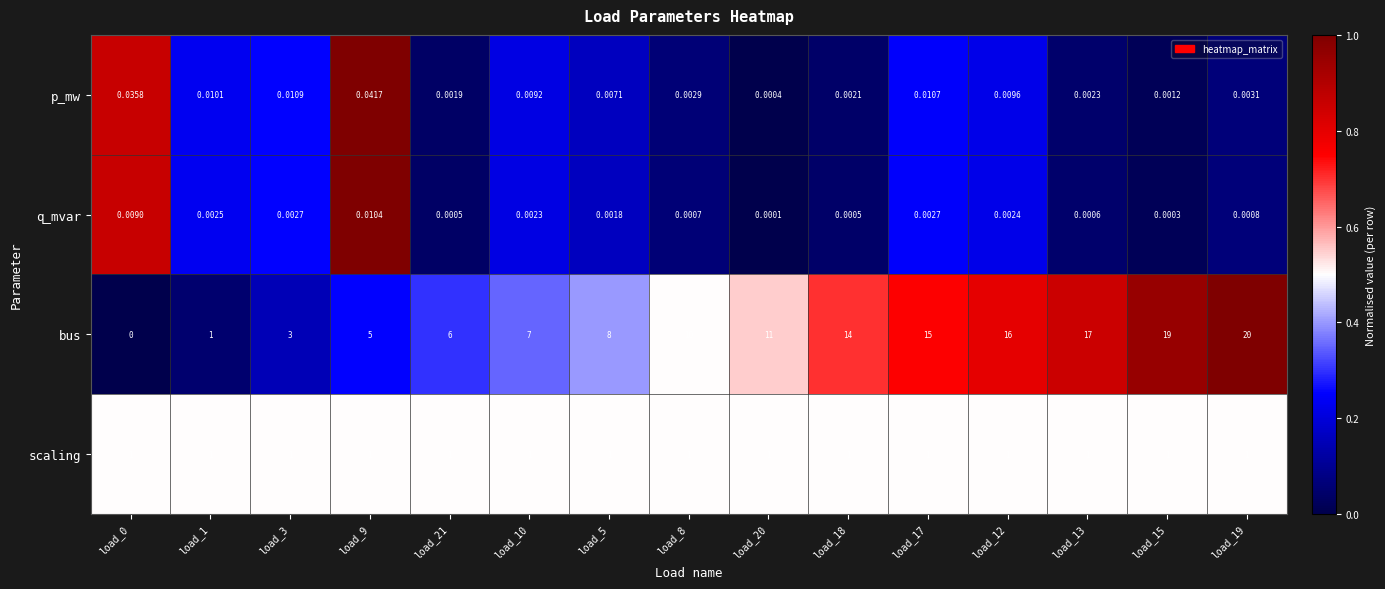

List the series in order of their peak value, highest first.

bus, scaling, p_mw, q_mvar